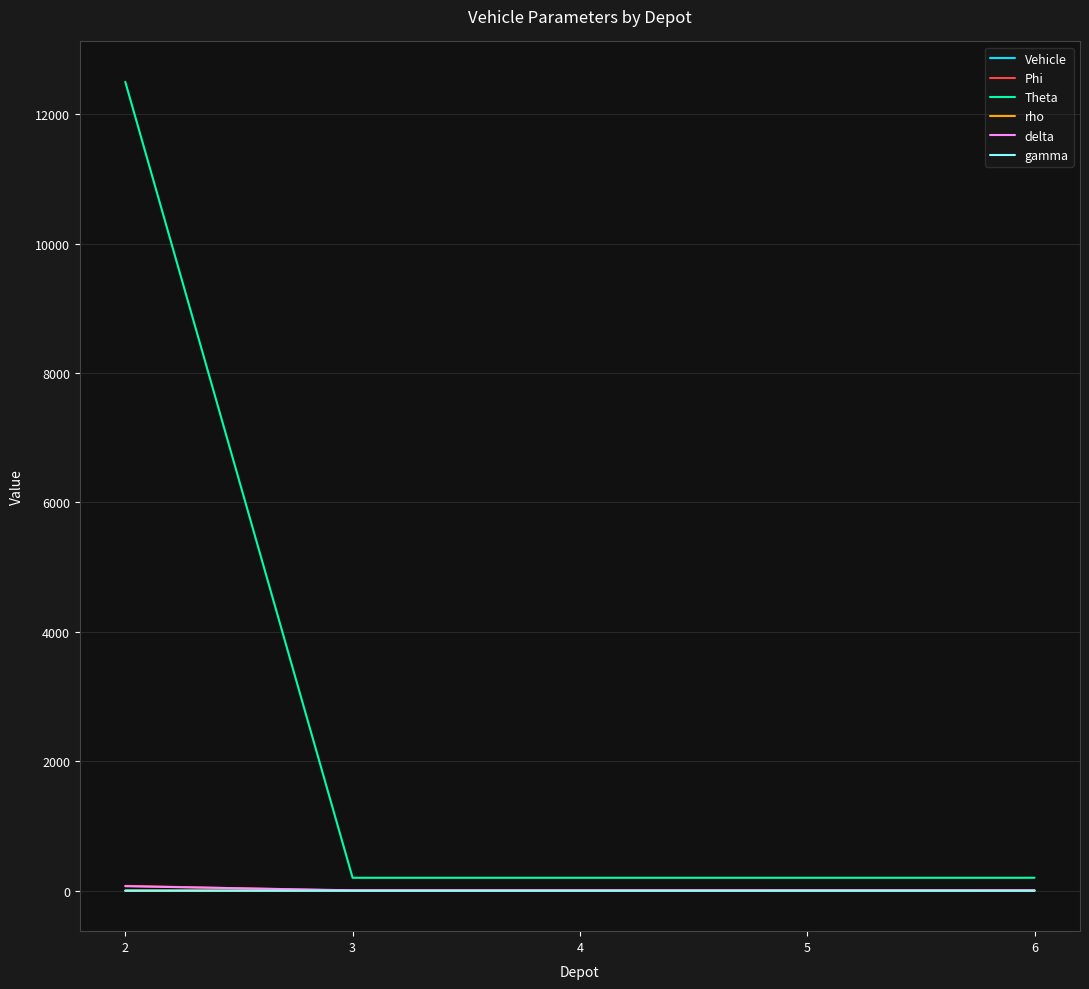

Between 2 and 6, which series saw the biggest shift?

Theta